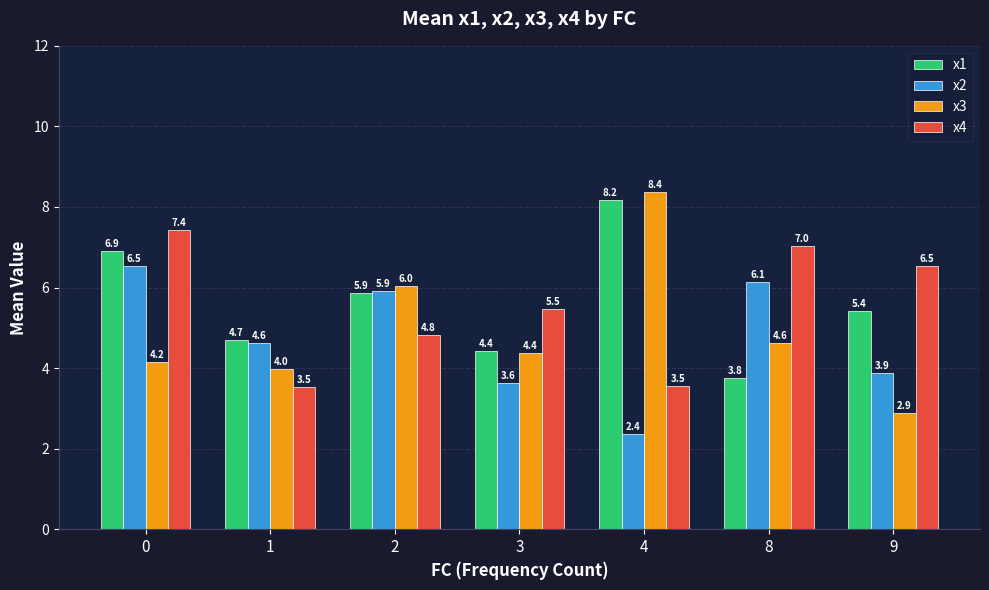

How many data points in x1 are above 5?

4